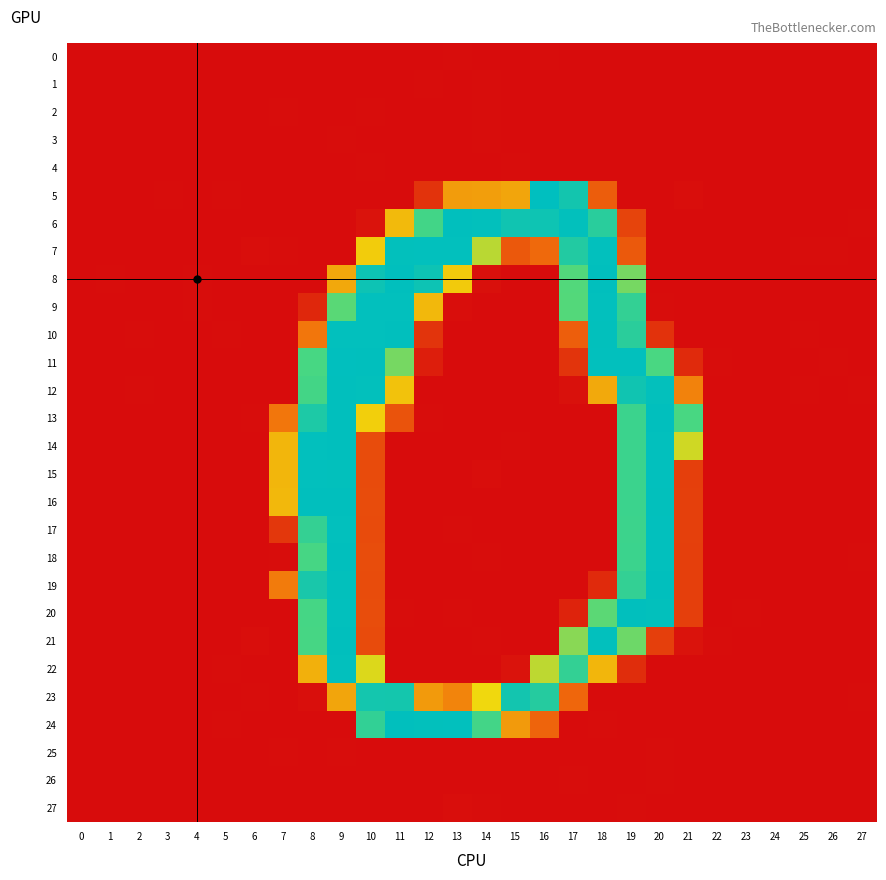

What is the maximum value shown in the chart?

254.7